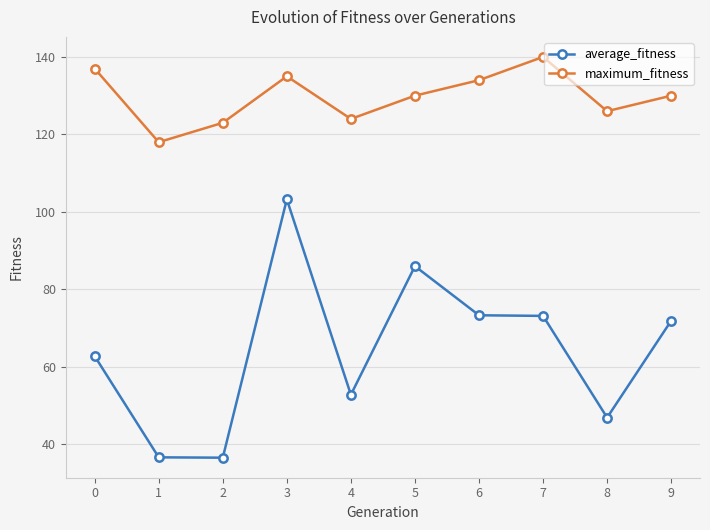

True or false: average_fitness and maximum_fitness cross at least once.

False